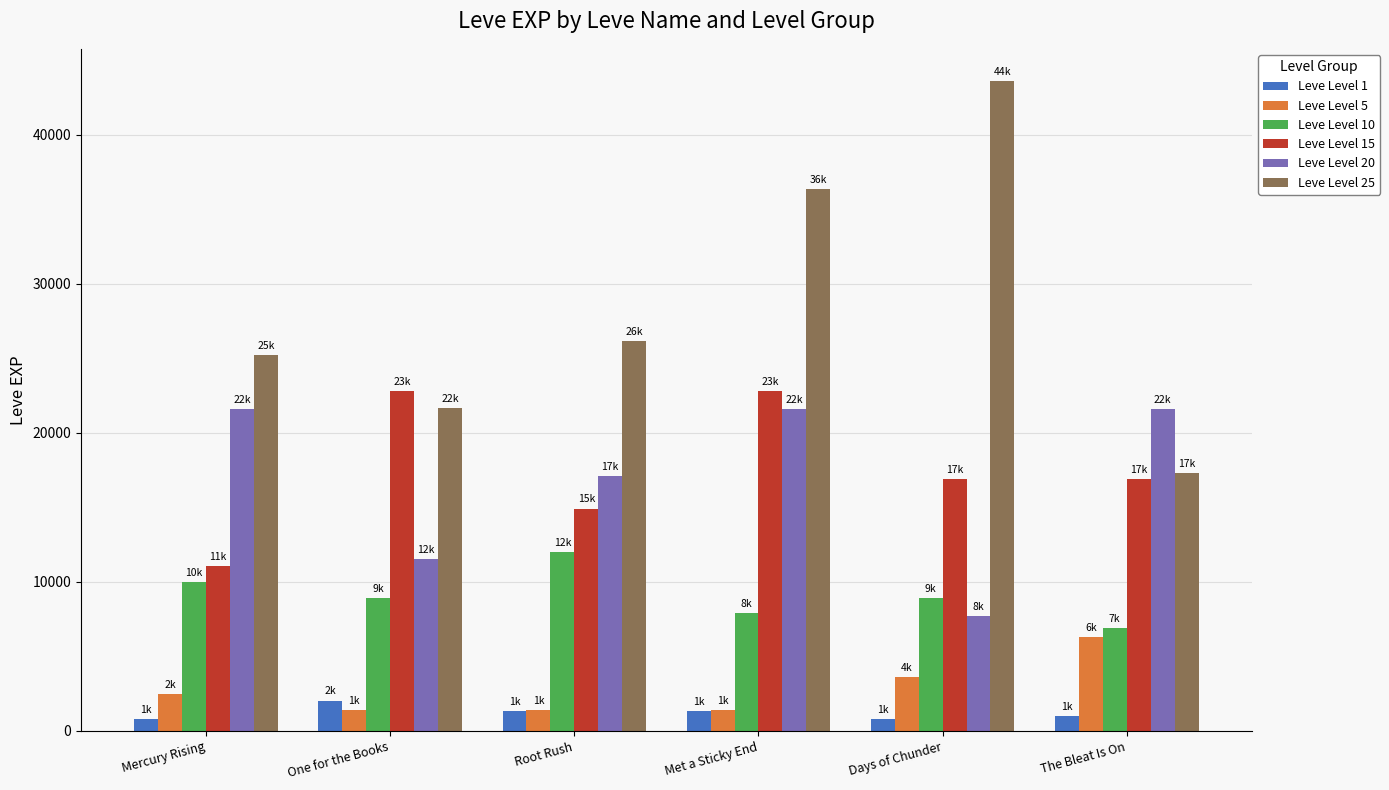

Count the Leve Level 5 values in the range 1420 to 3600.

5